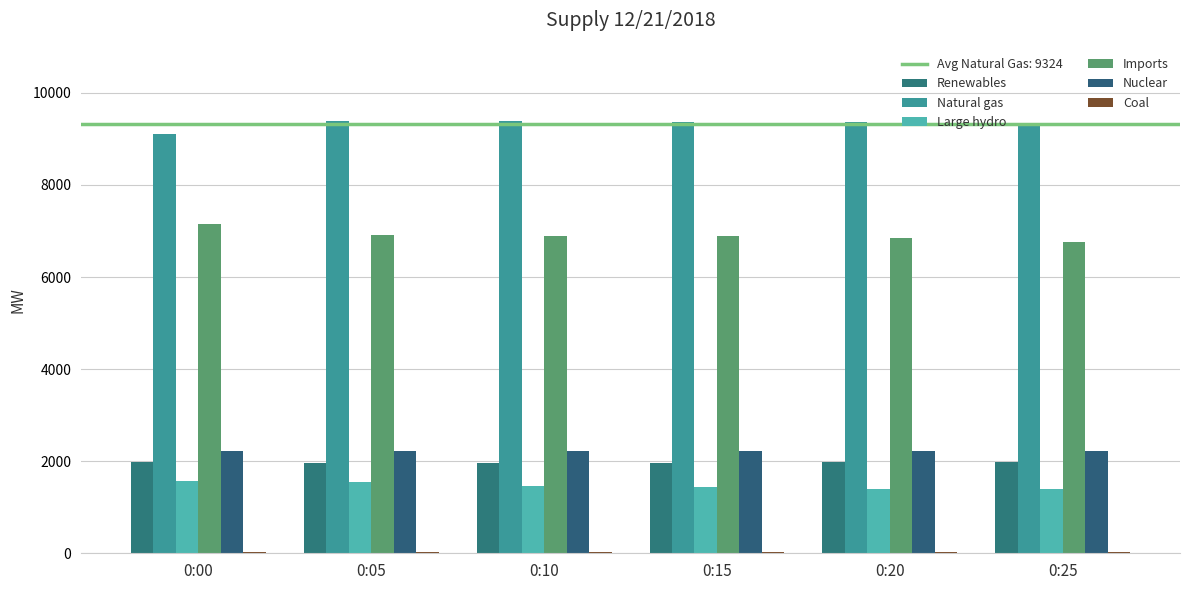

How many categories are shown in the chart?

6